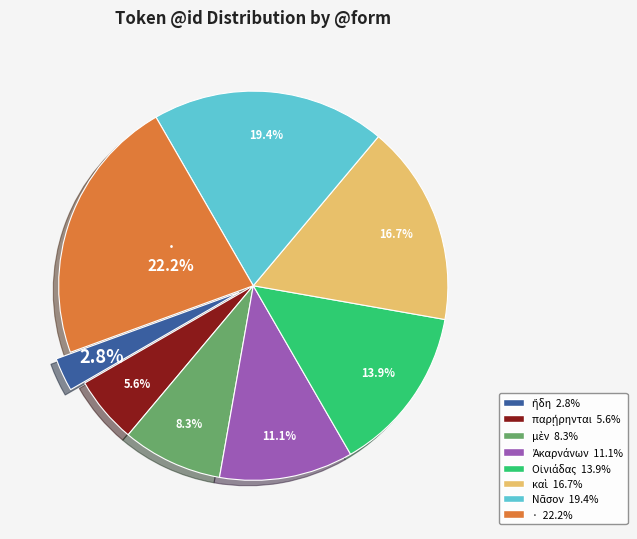

Is there a majority slice in this chart?

No